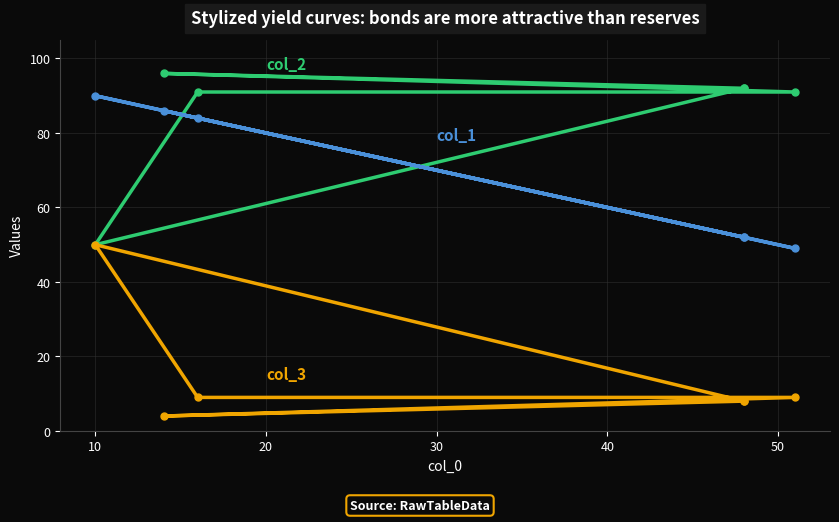

Rank the series at 50 from highest to lowest value.

col_2, col_1, col_3